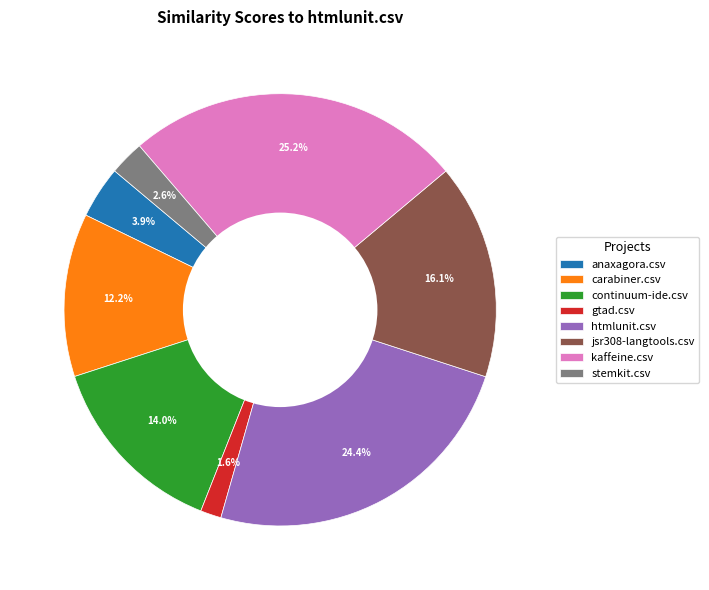

Rank the categories by value from lowest to highest.

gtad.csv, stemkit.csv, anaxagora.csv, carabiner.csv, continuum-ide.csv, jsr308-langtools.csv, htmlunit.csv, kaffeine.csv